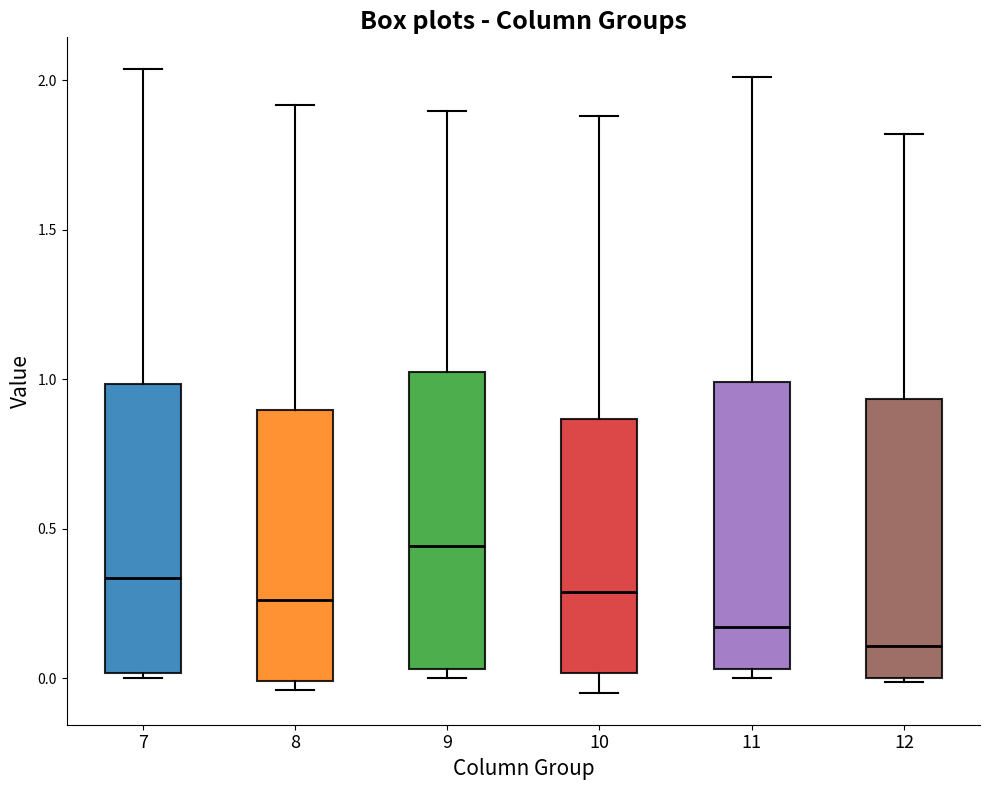

Reading left to right, transcribe this box plot: for each box, give where its median line is, the range the box spans, and where its two whiskers end, as read against the y-axis. The values are not printed on the chart, so give them approximately, as read against the axis.

7: median 0.35, box 0.00 to 1.00, whiskers 0.00 (just below the box's lower edge) to 2.05
8: median 0.25, box 0.00 to 0.90, whiskers -0.05 to 1.90
9: median 0.45, box 0.05 to 1.00, whiskers 0.00 to 1.90
10: median 0.30, box 0.00 to 0.85, whiskers -0.05 to 1.90
11: median 0.15, box 0.05 to 1.00, whiskers 0.00 to 2.00
12: median 0.10, box 0.00 to 0.95, whiskers 0.00 (just below the box's lower edge) to 1.80